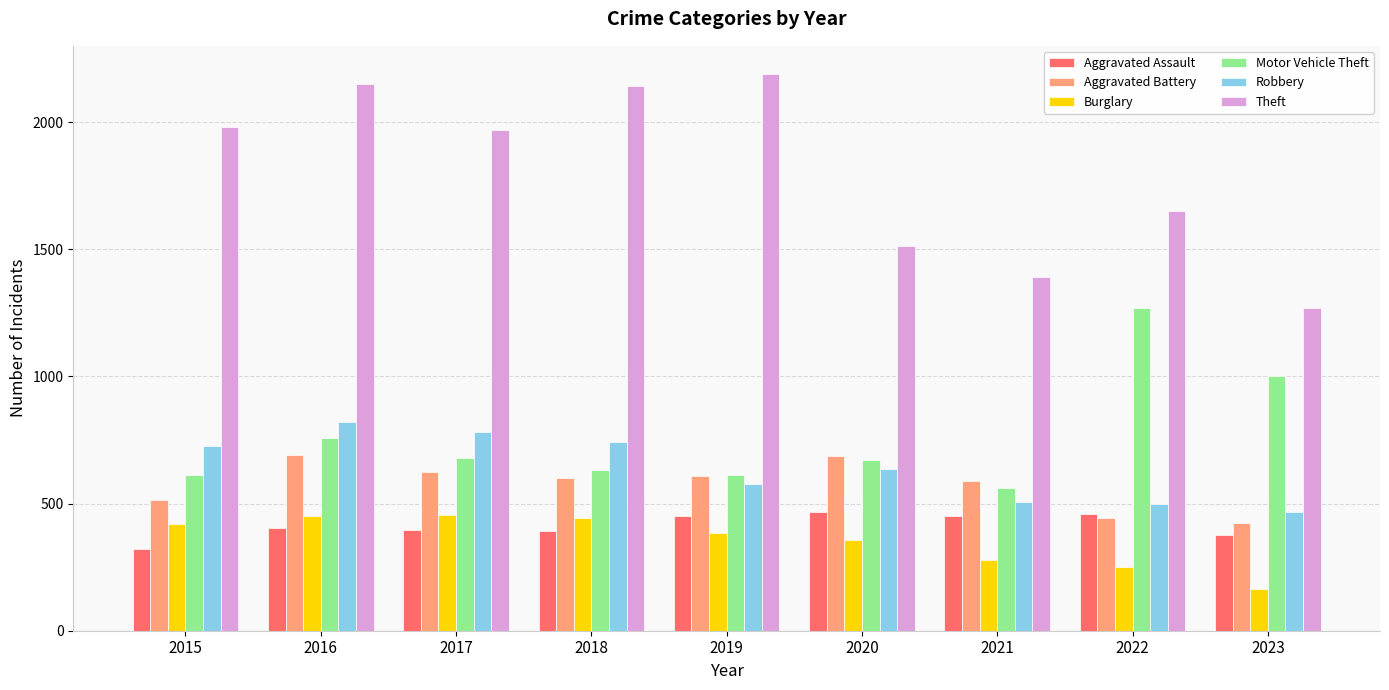

Are the bars horizontal?

No